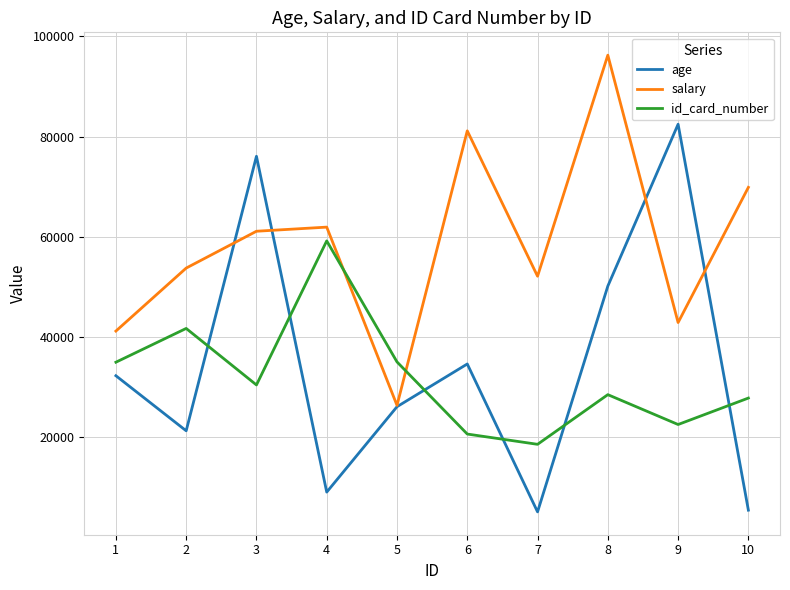

At which category is the sum across all series the highest?

8